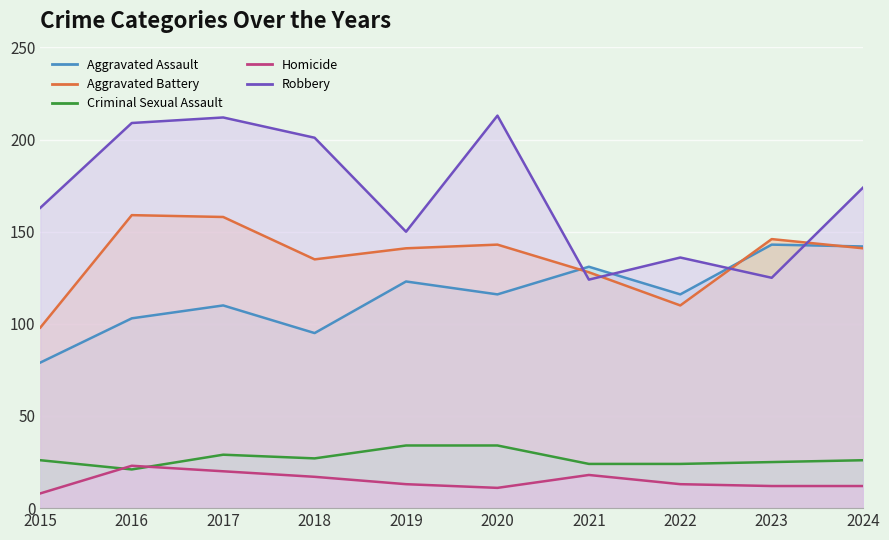

Where is the first local maximum for Aggravated Battery?

2016